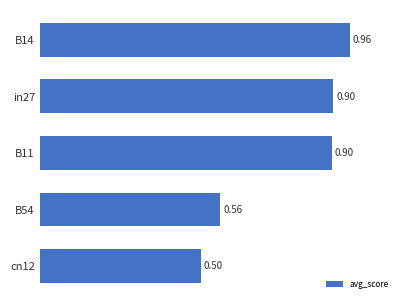

What is the sum of all values?

3.8